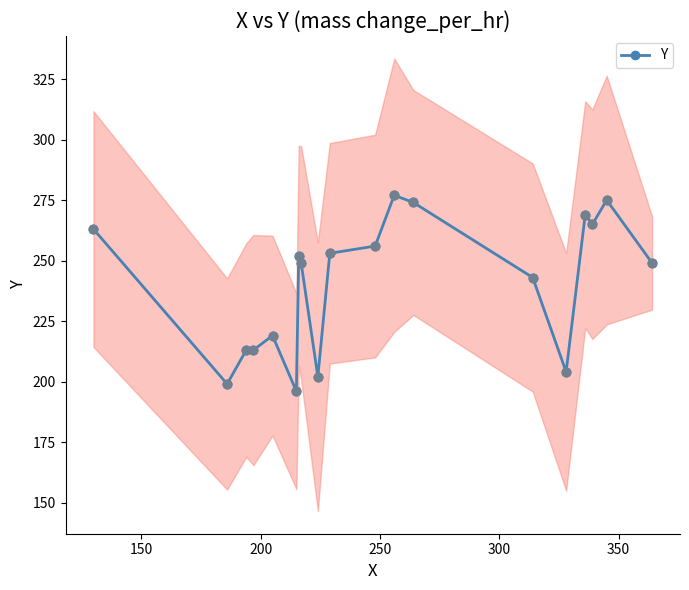

True or false: Y has more than 2 interior local peaks.

True